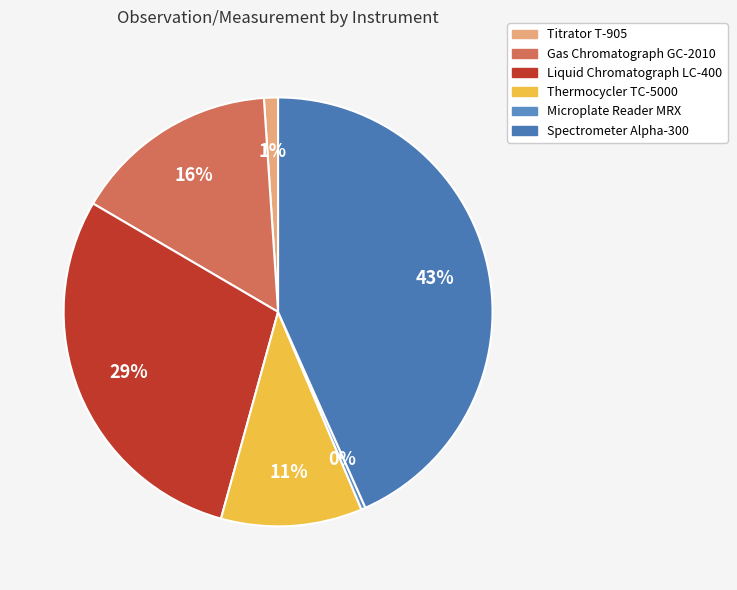

What percentage is the Liquid Chromatograph LC-400 slice, to the nearest percent?

29%